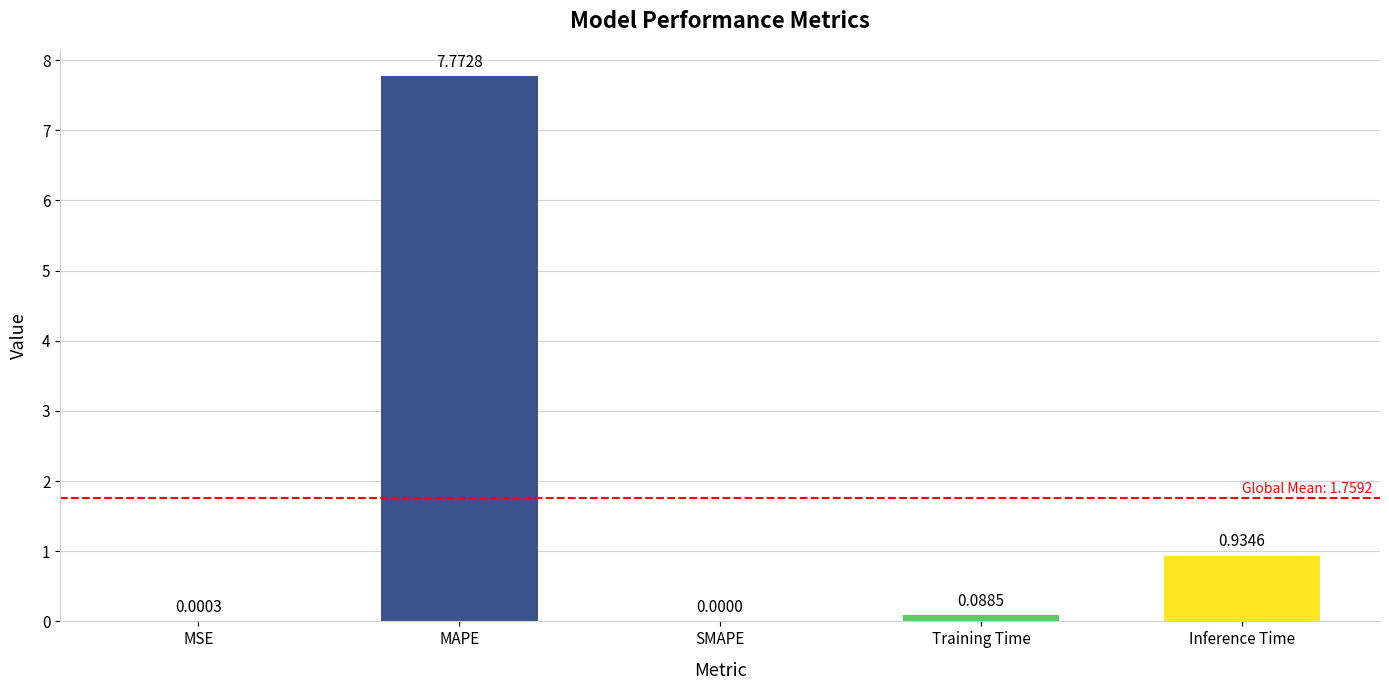

How many distinct data groups are displayed?

1